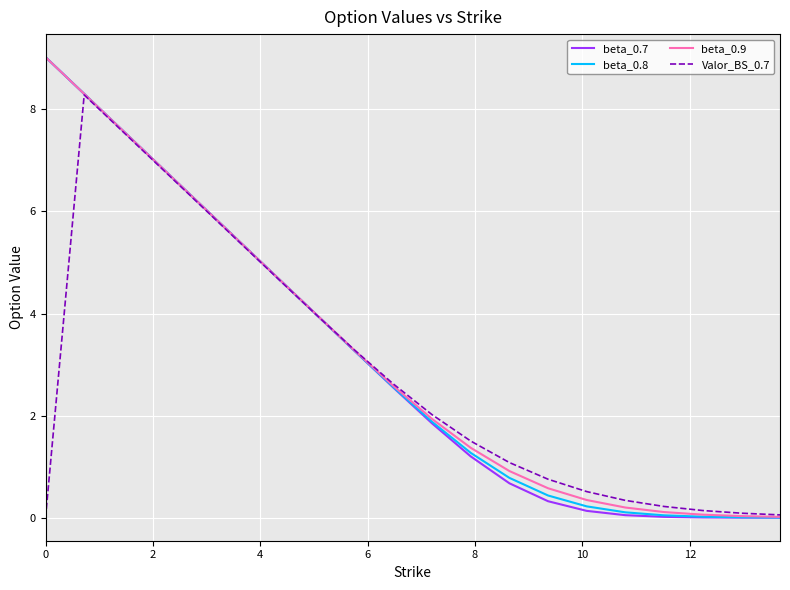

Does the chart display data point markers on the line(s)?

No